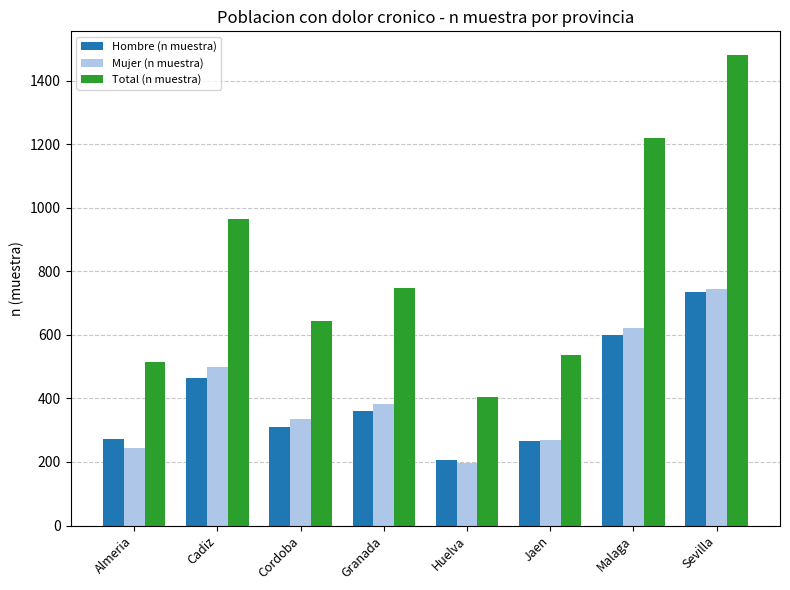

What is the difference between the highest and lowest values at Malaga?

621